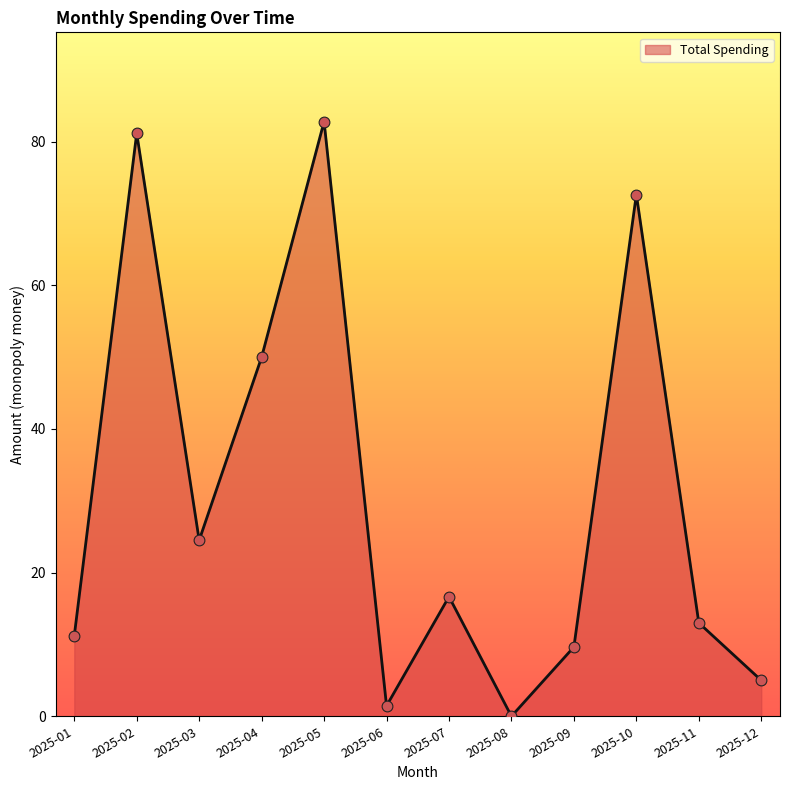

Approximately how many times larger is the value at 2025-09 compared to 2025-04?

0.2